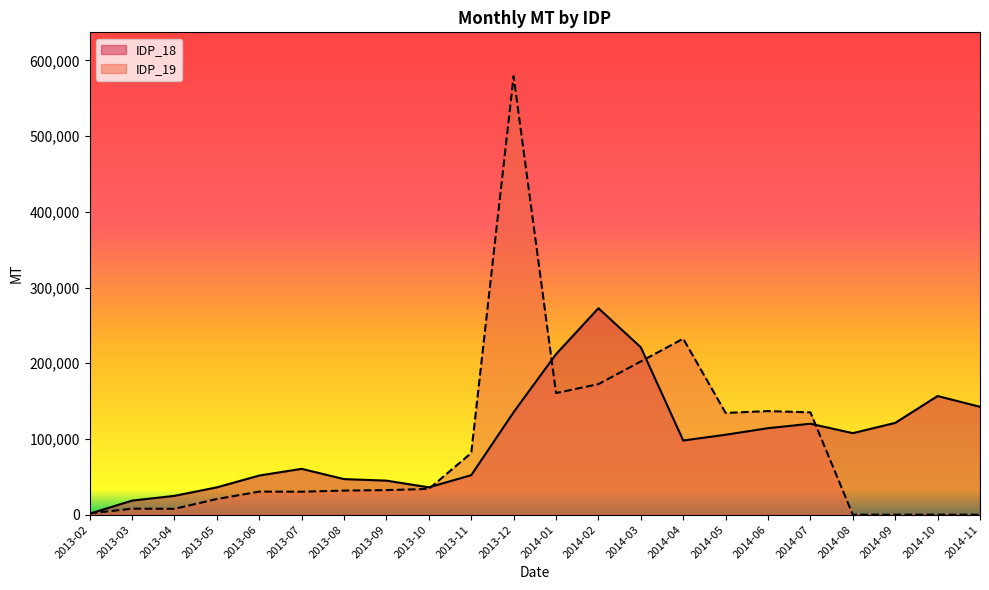

What is the total value across all series at 2014-04?

330292.0